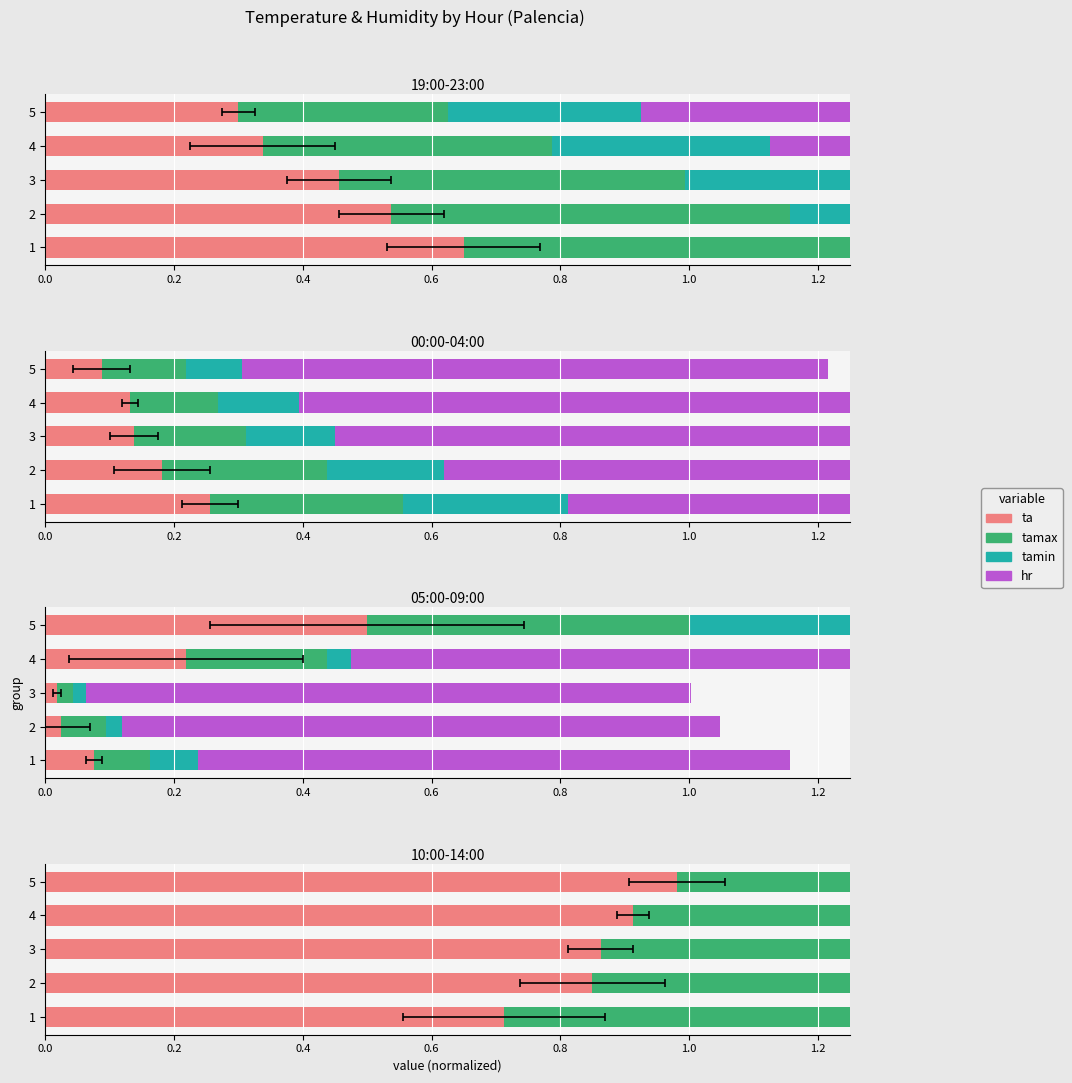

How many groups of bars are there?

5